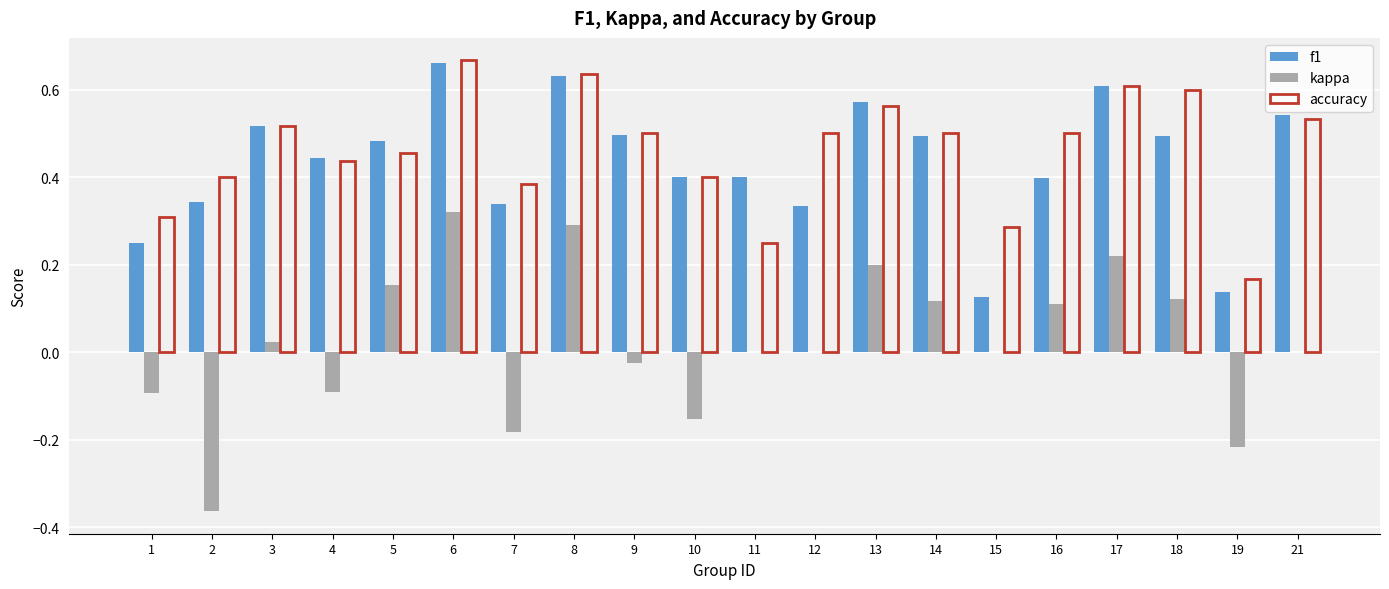

What are all the series names shown in the legend?

f1, kappa, accuracy